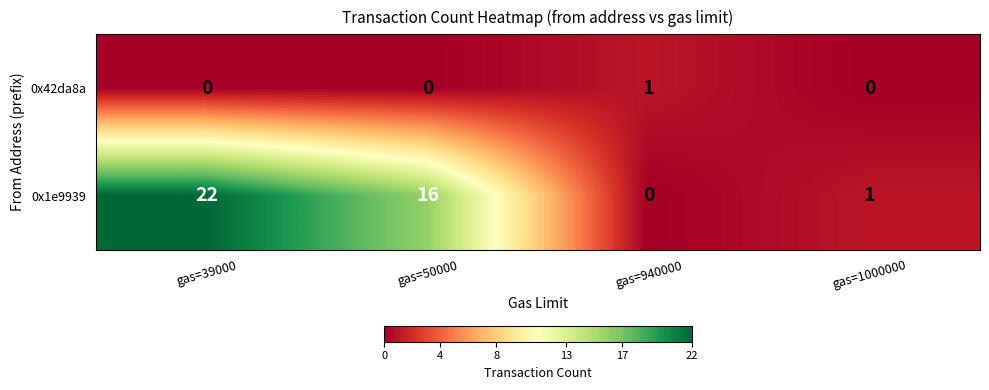

Reading left to right, extract all data points from this chart.

0x42da8a: 0	0	1	0
0x1e9939: 22	16	0	1